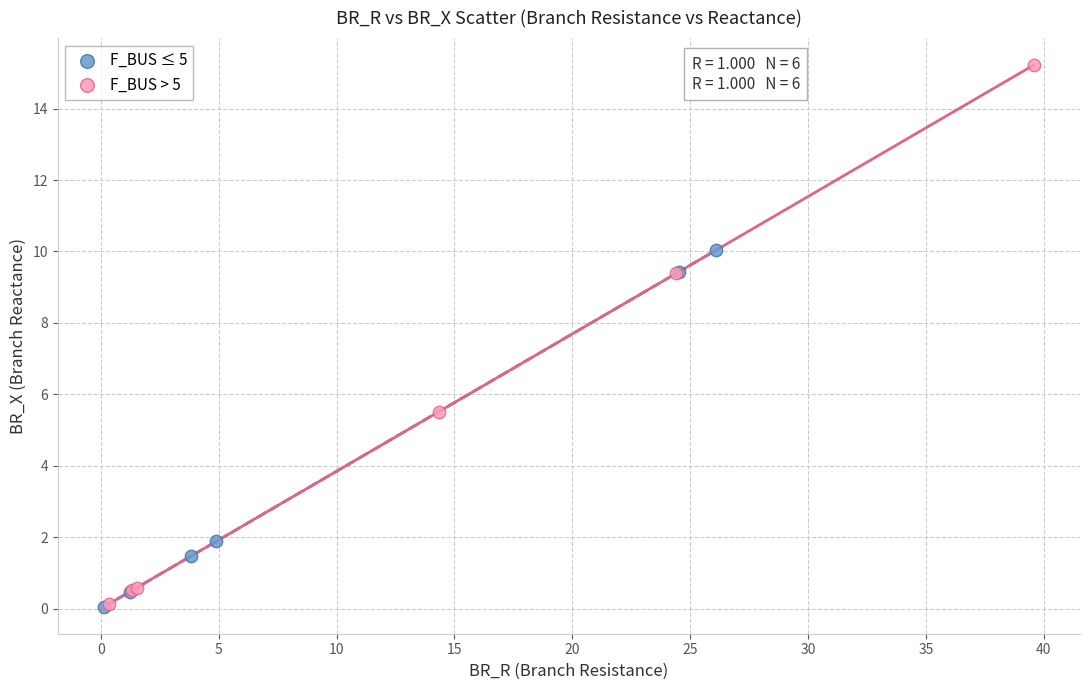

Which series reaches the maximum Y coordinate?

F_BUS > 5